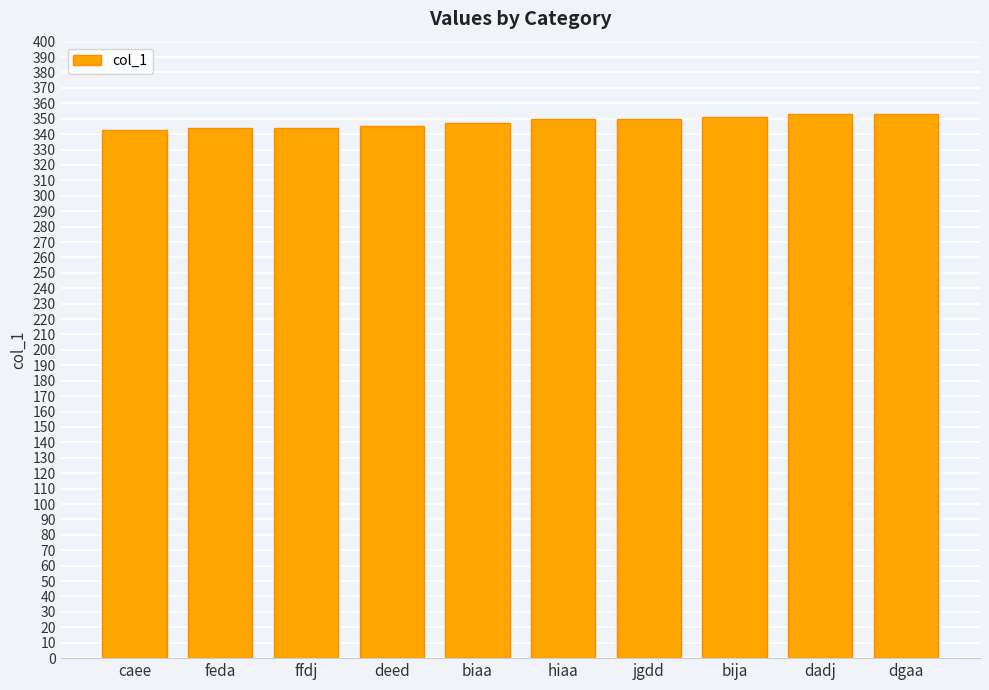

What is the difference between the second highest and minimum values?

10